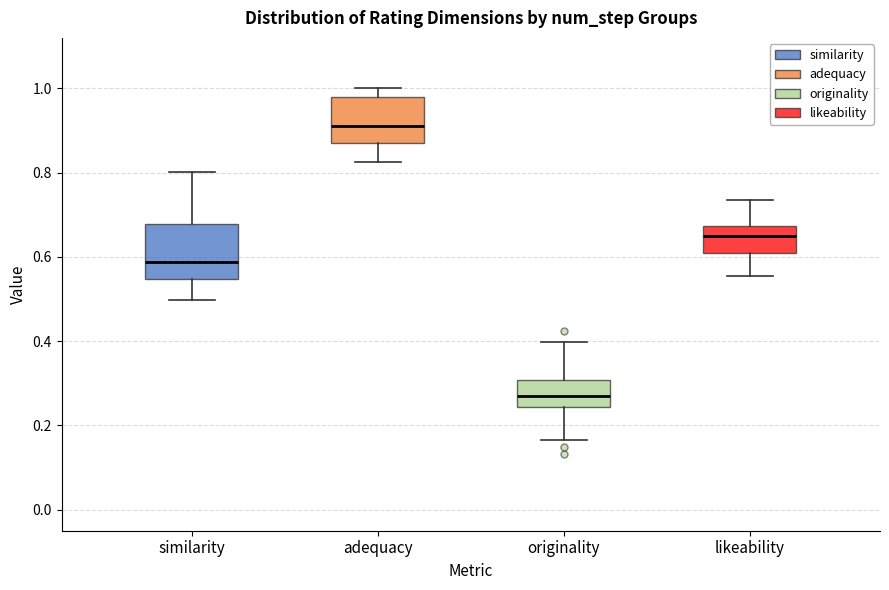

Which box has the highest median line?

adequacy